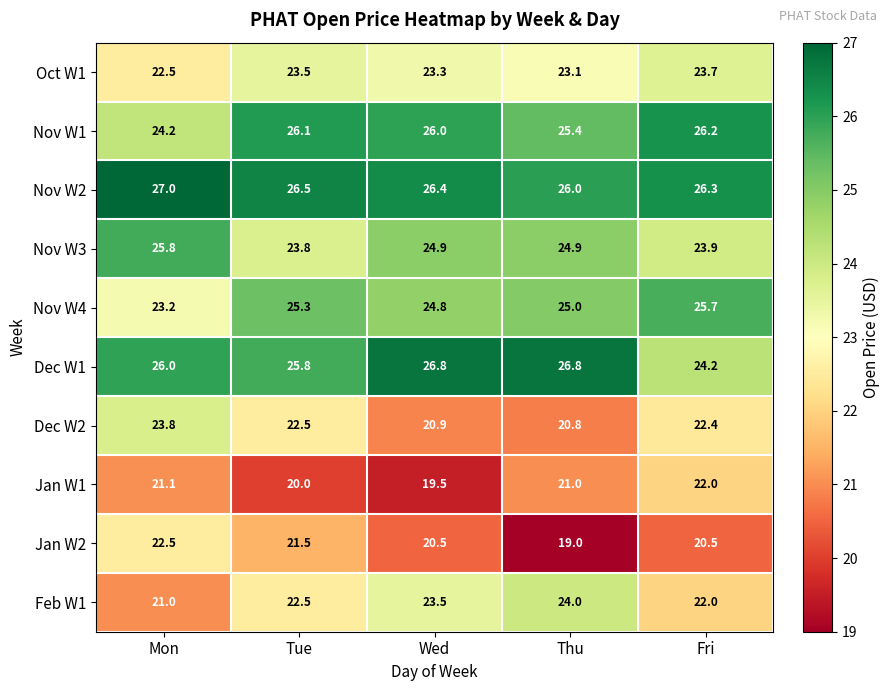

True or false: Dec W2 has a value of 20.9 at Wed.

True